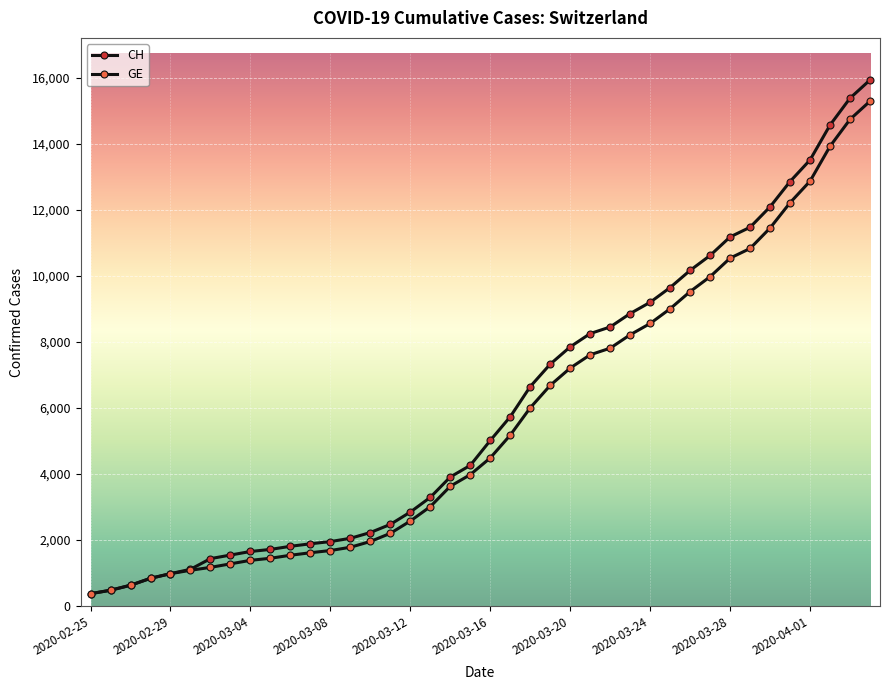

What is the difference between the second highest and second lowest values in the CH series?

14896